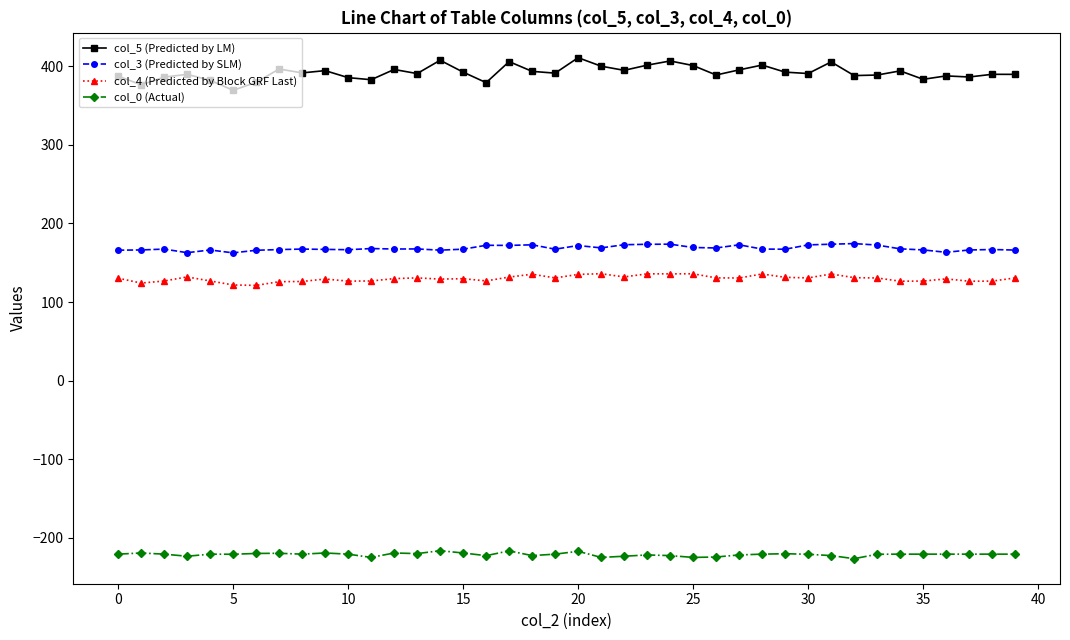

What is the average value of the col_3 (Predicted by SLM) series?

168.6